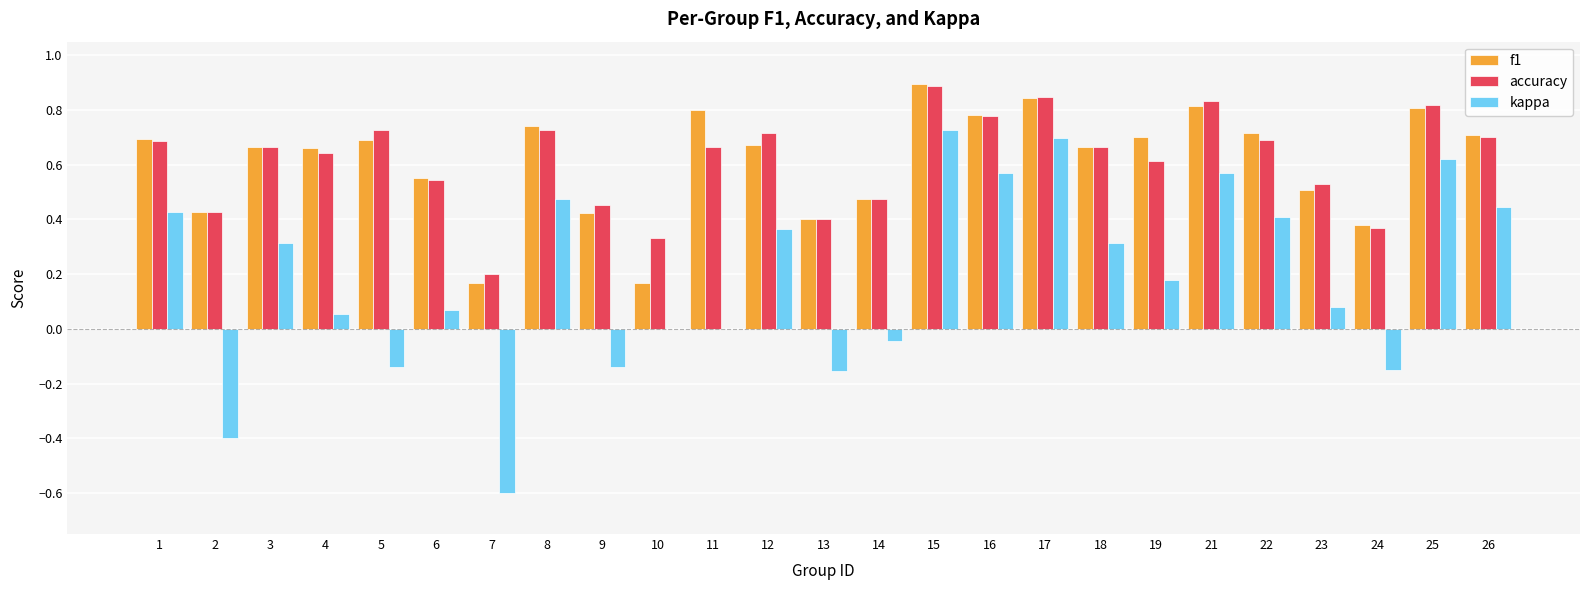

Between 13 and 26, which series saw the biggest shift?

kappa